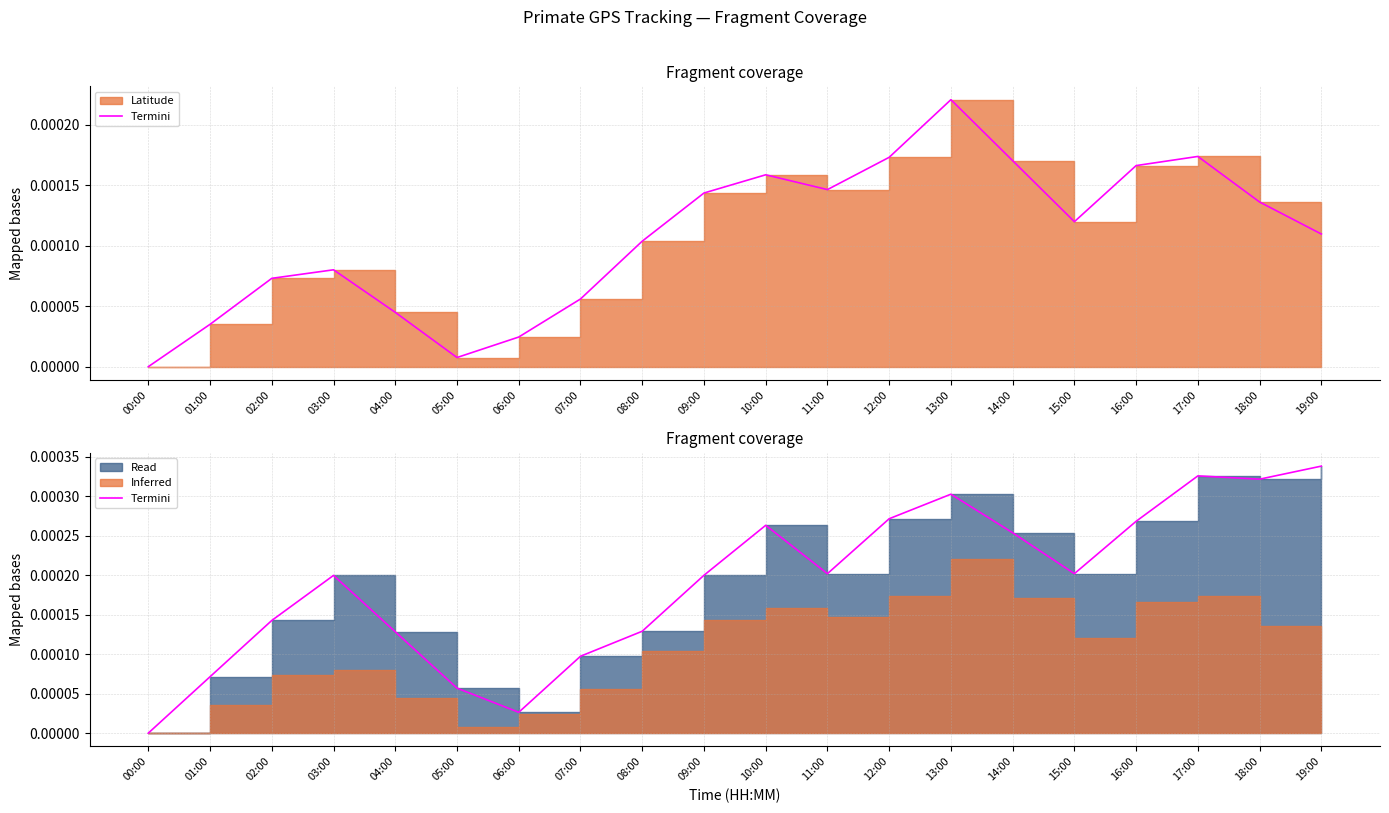

List the labels in order of value, smallest first.

00:00, 06:00, 05:00, 01:00, 07:00, 04:00, 08:00, 02:00, 03:00, 09:00, 11:00, 15:00, 14:00, 10:00, 16:00, 12:00, 13:00, 18:00, 17:00, 19:00